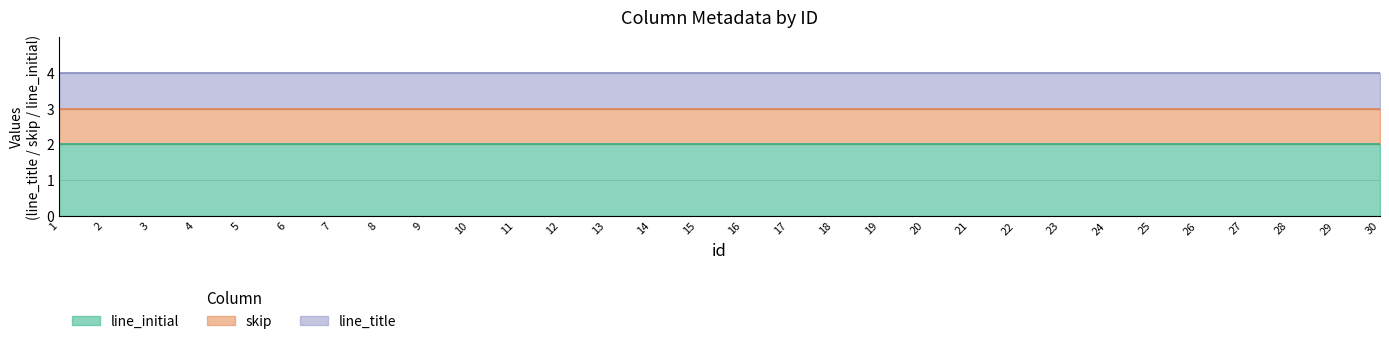

The line_title series shows 1 at 17. True or false?

True